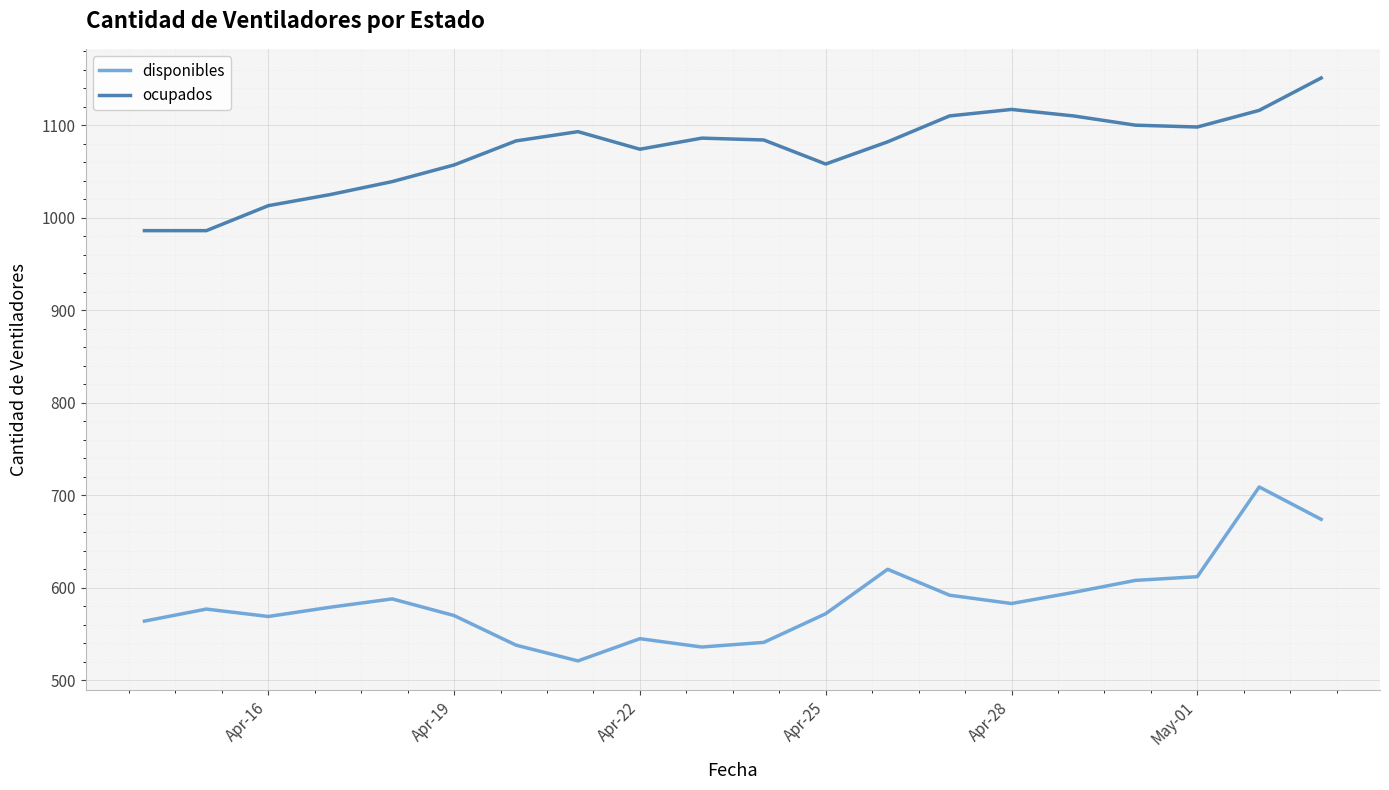

What is the maximum value for ocupados?

1151